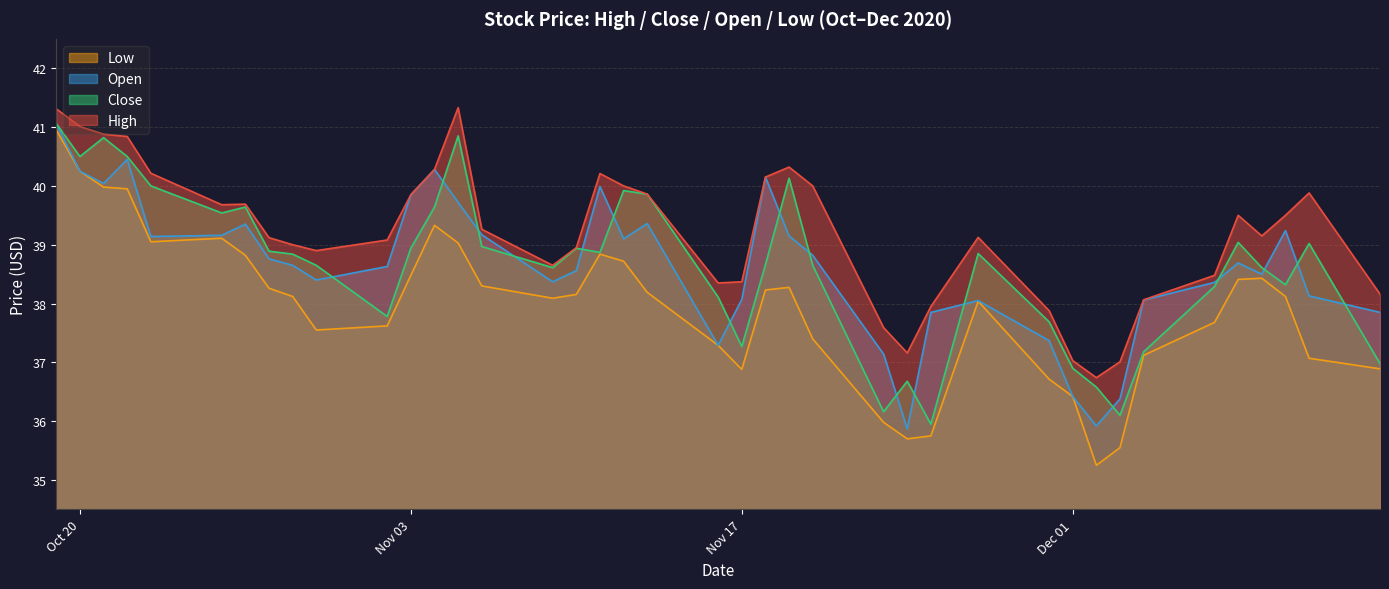

What is the value of the Close point at the 1st from the left?

41.1